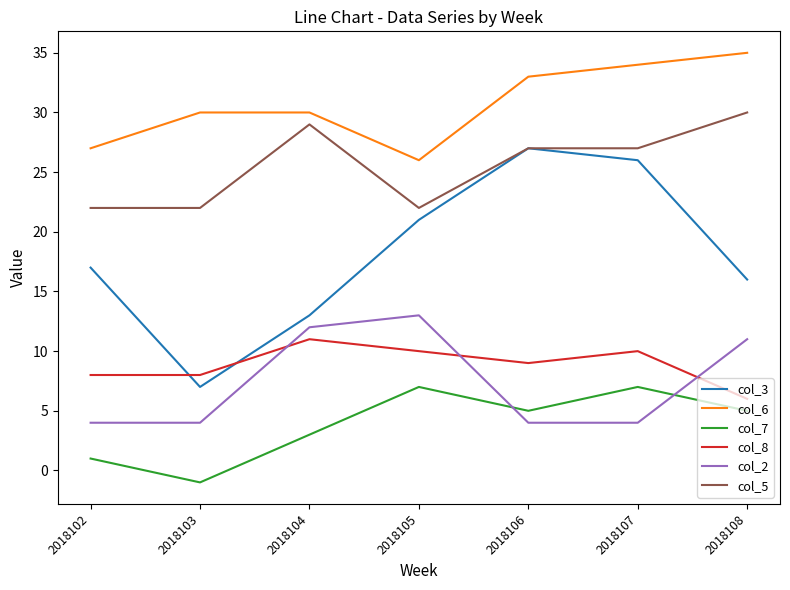

What are all the series names shown in the legend?

col_3, col_6, col_7, col_8, col_2, col_5